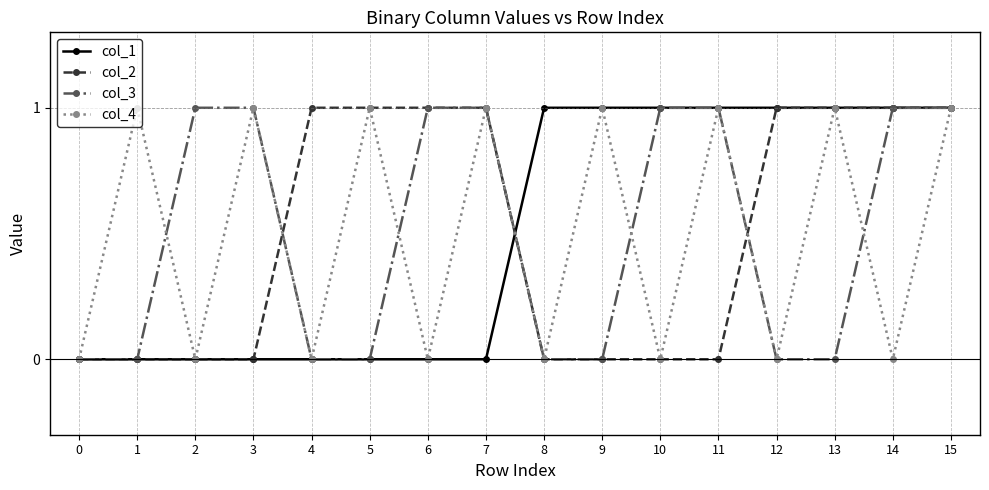

Reading left to right, list all the values displayed in this chart.

col_1: 0	0	0	0	0	0	0	0	1	1	1	1	1	1	1	1
col_2: 0	0	0	0	1	1	1	1	0	0	0	0	1	1	1	1
col_3: 0	0	1	1	0	0	1	1	0	0	1	1	0	0	1	1
col_4: 0	1	0	1	0	1	0	1	0	1	0	1	0	1	0	1